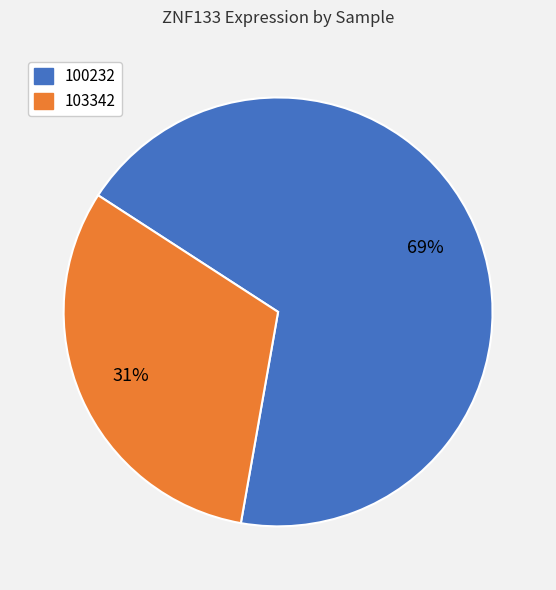

Is there a majority slice in this chart?

Yes